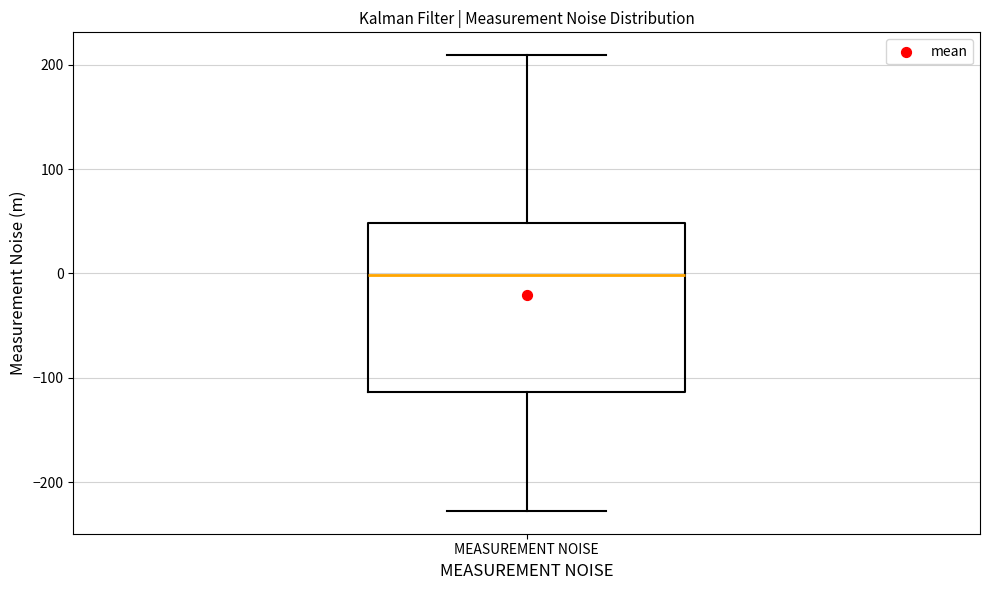

Read this box plot against the y-axis: the position of the median line, the range covered by the box, and the ends of both whiskers. The values are not printed on the chart, so give them approximately, as read against the axis.

median 0, box -110 to 50, whiskers -230 to 210